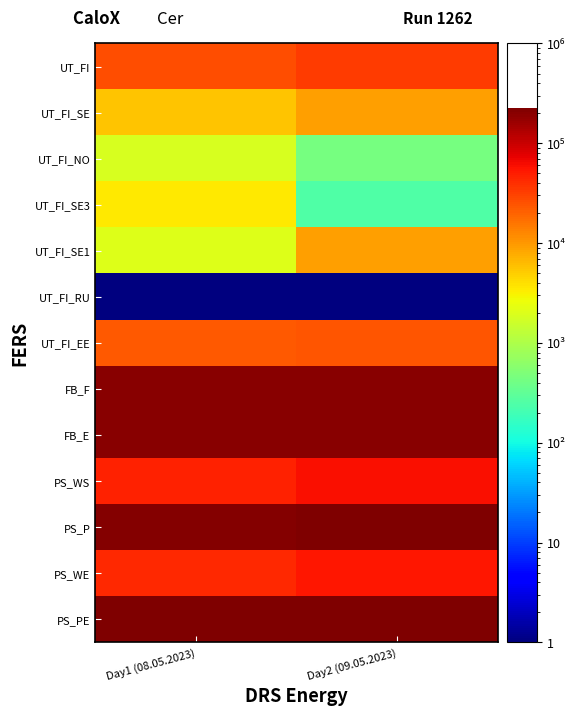

Between Day1 (08.05.2023) and Day2 (09.05.2023), which series saw the biggest shift?

PS_WS